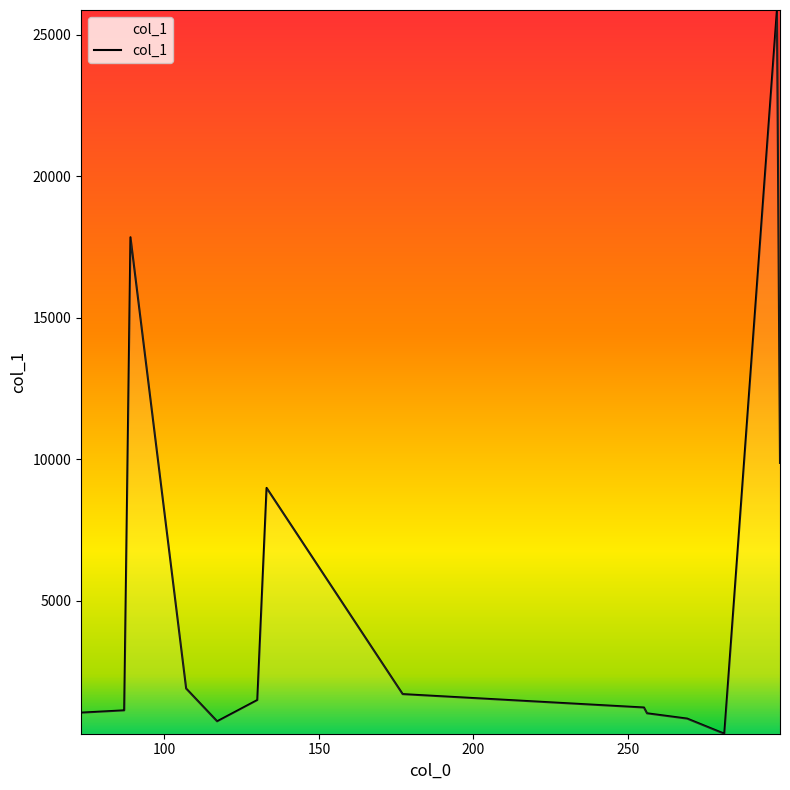

What is the maximum value shown in the chart?

25871.2